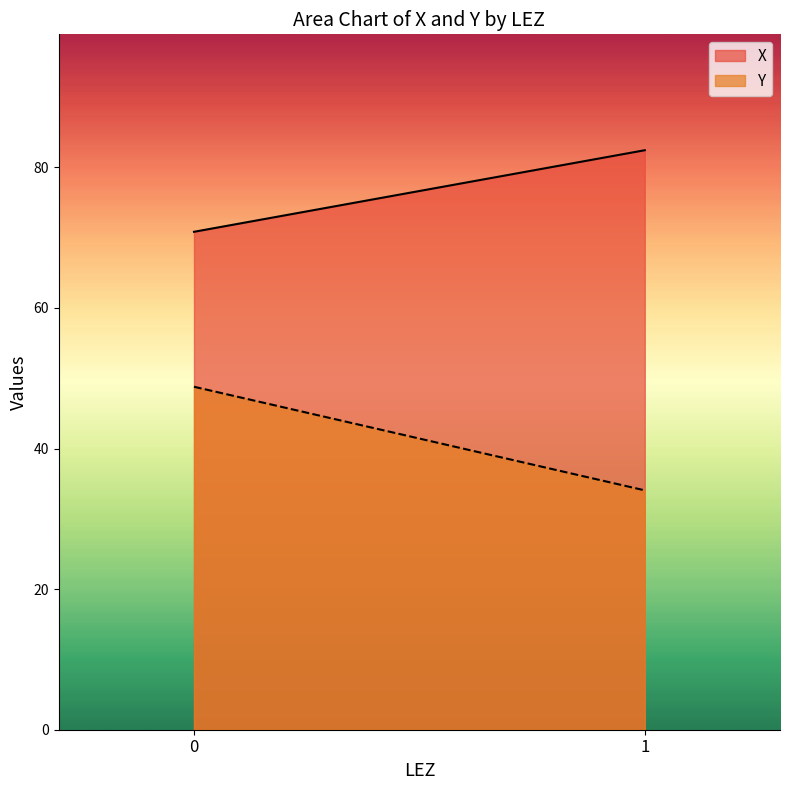

Reading right to left, extract all data points from this chart.

X: 1=82.4	0=70.8
Y: 1=34.1	0=48.8